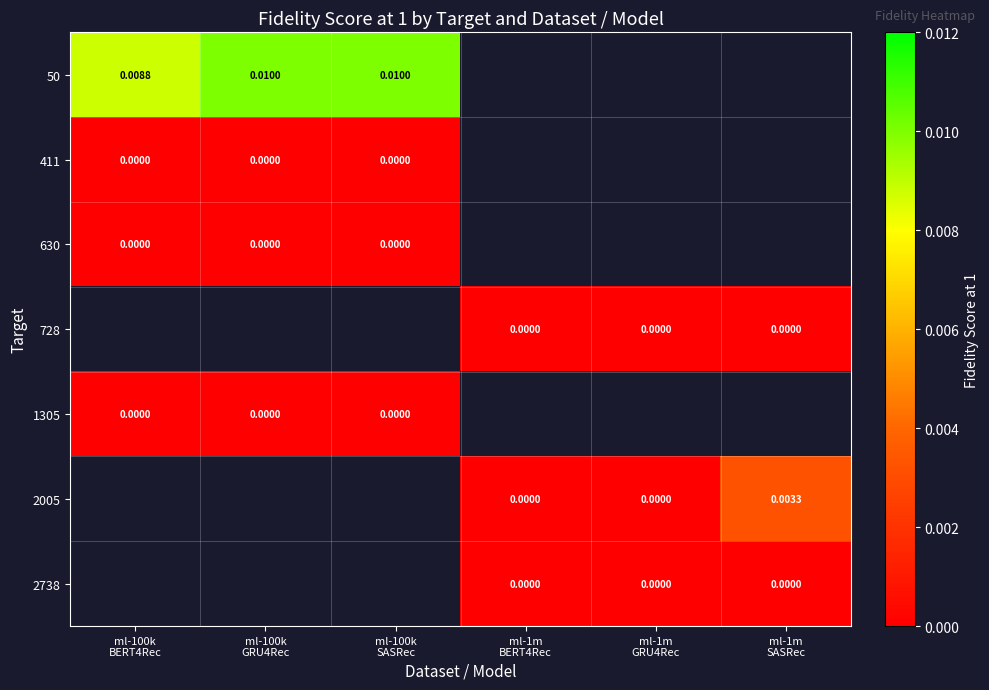

At which label does 411 reach its peak?

ml-100k BERT4Rec